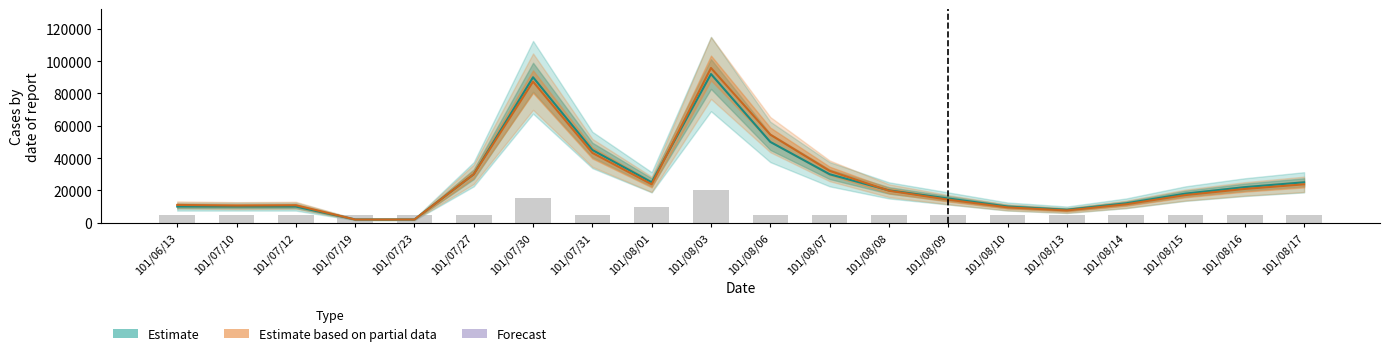

Does the chart contain stacked bars?

No